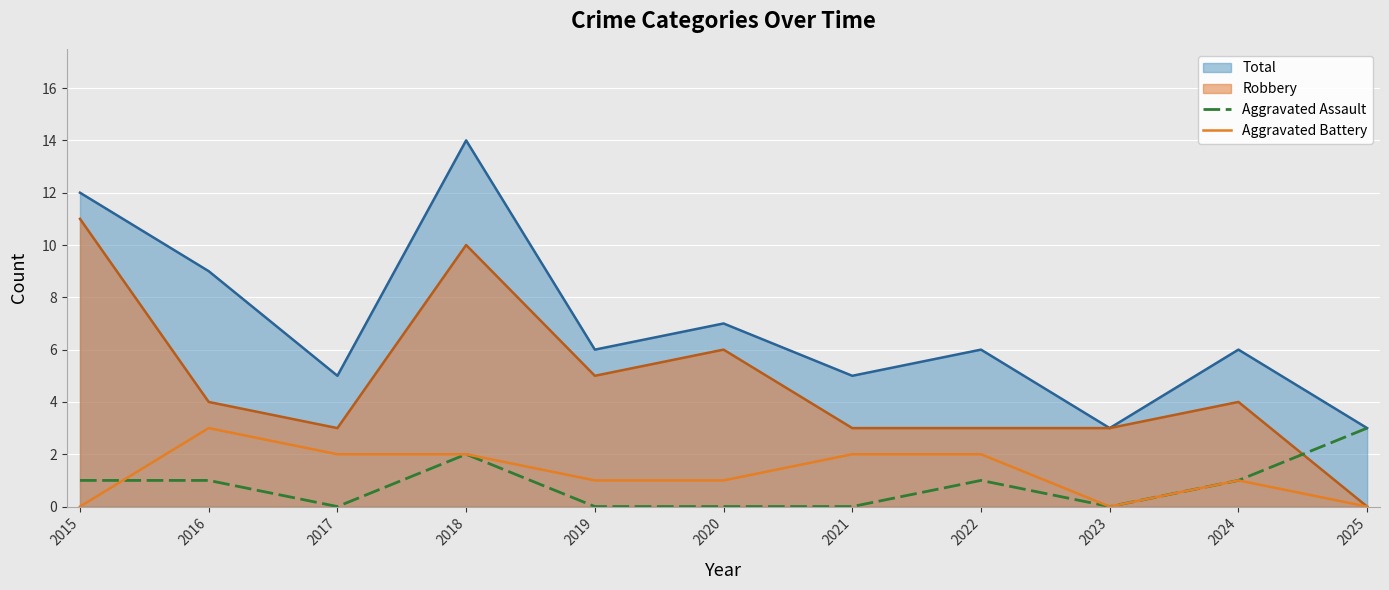

Does the chart display data point markers on the line(s)?

No